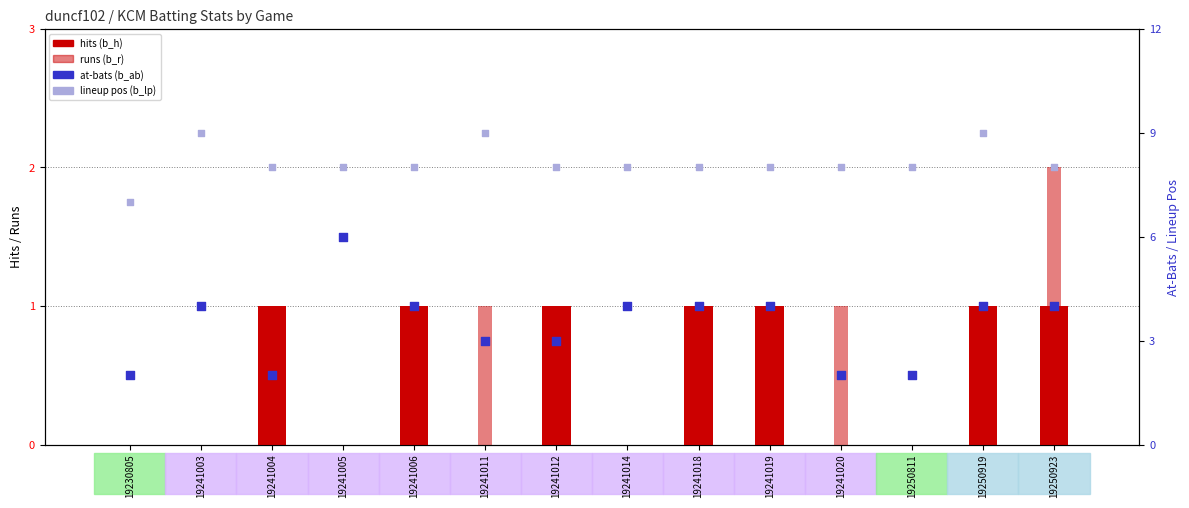

Which series reaches the maximum Y coordinate?

lineup pos (b_lp)